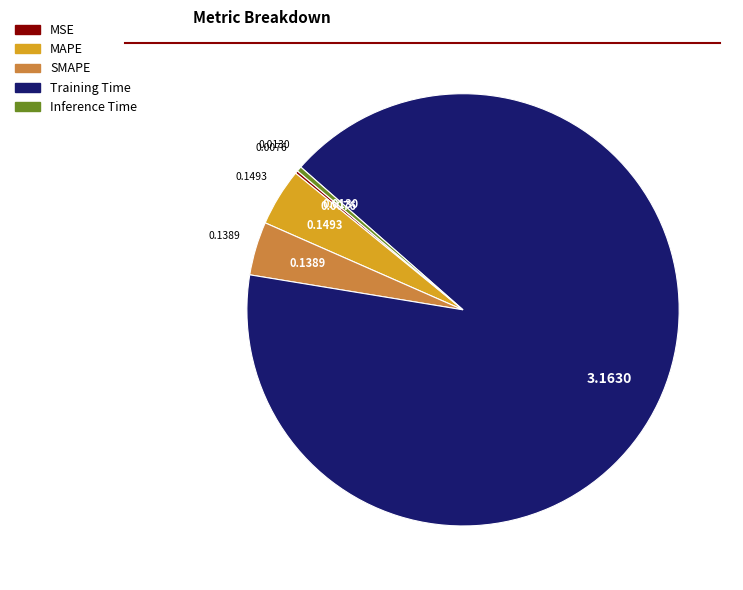

Combined, do Training Time and SMAPE account for over 50%?

Yes